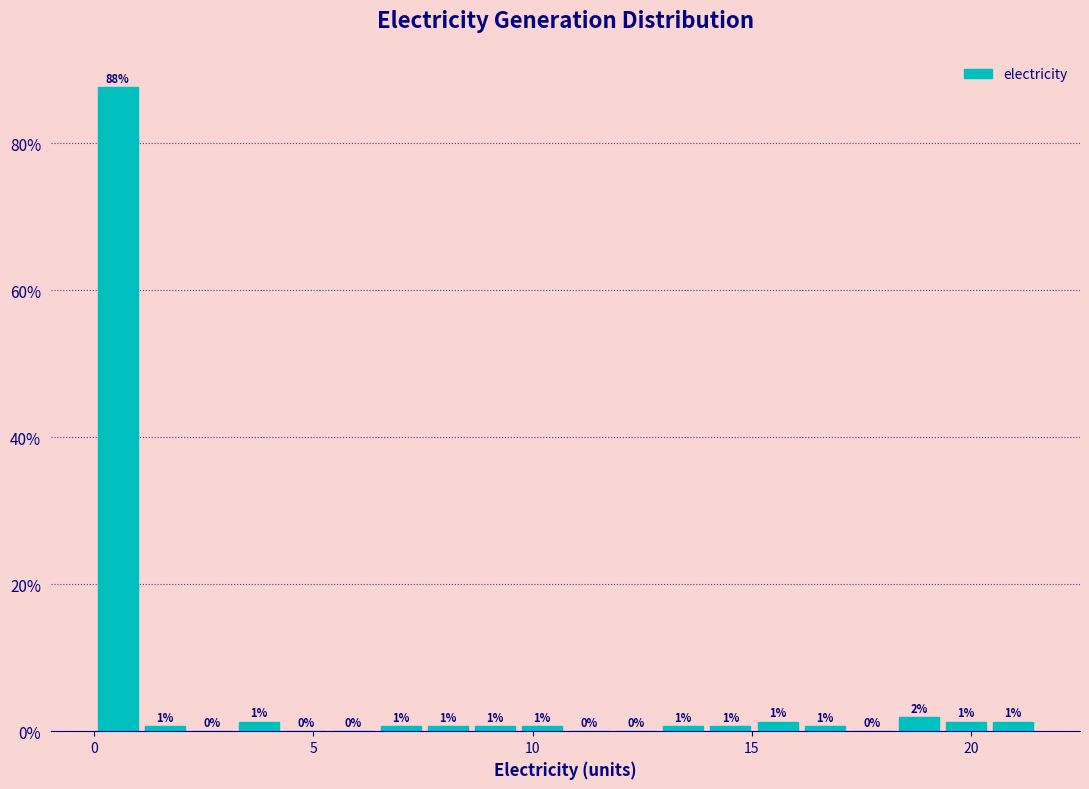

Read against the x-axis, roughly where is the centre of the tallest bar?

0.5